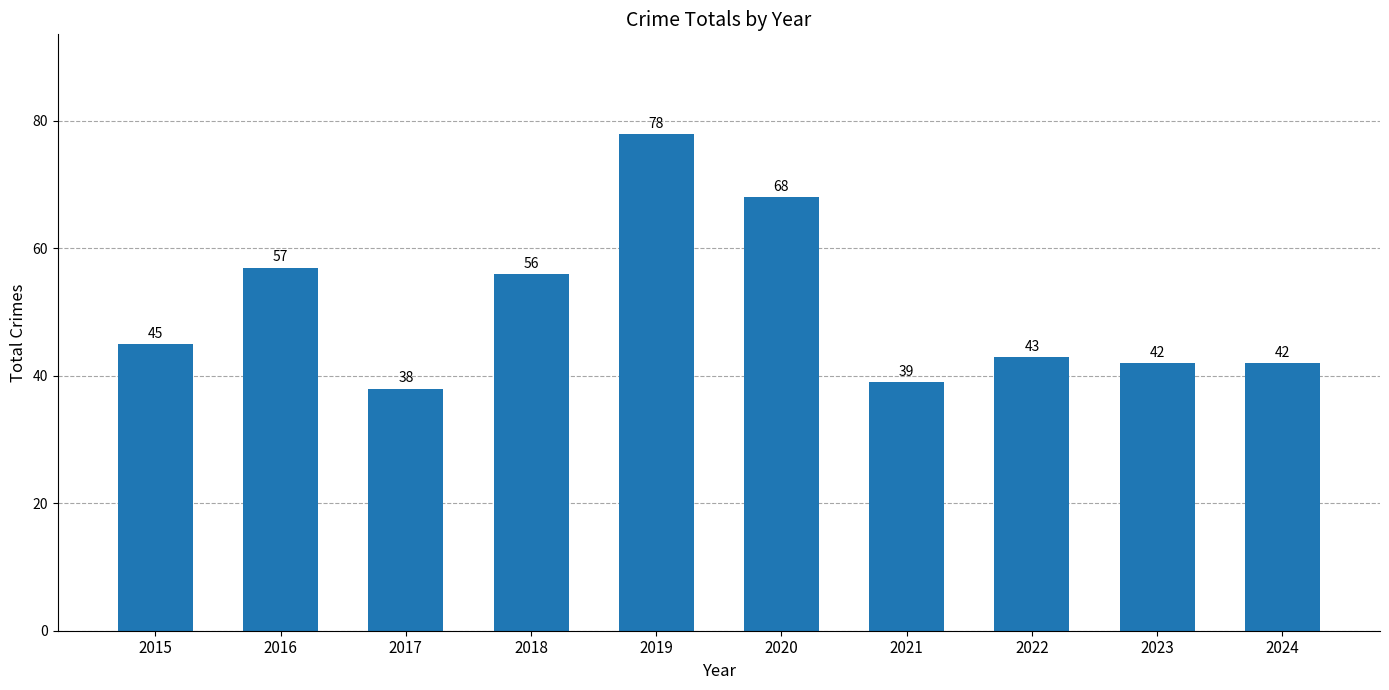

The value at 2018 is 31. True or false?

False